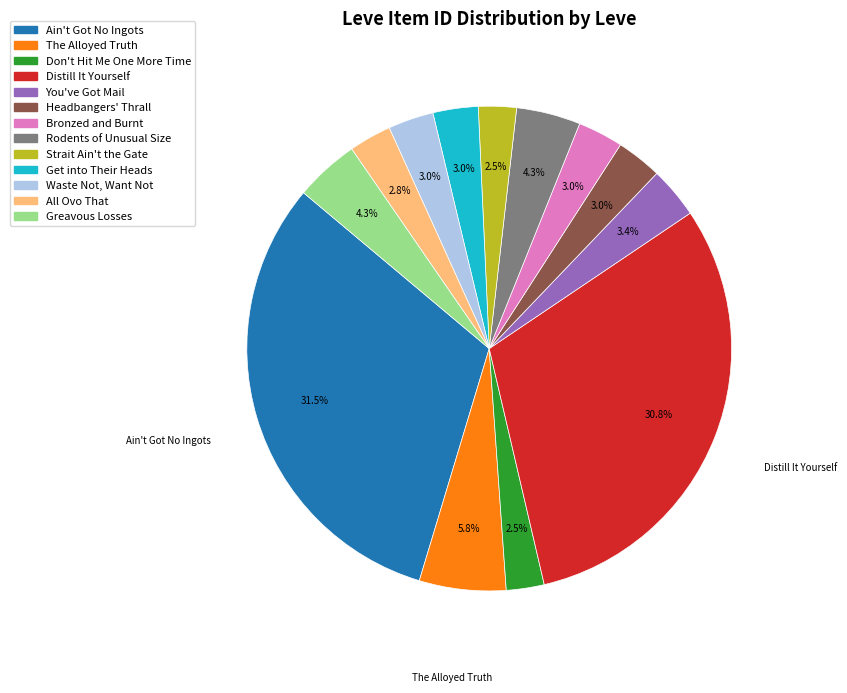

What is the largest slice in the pie chart?

Ain't Got No Ingots